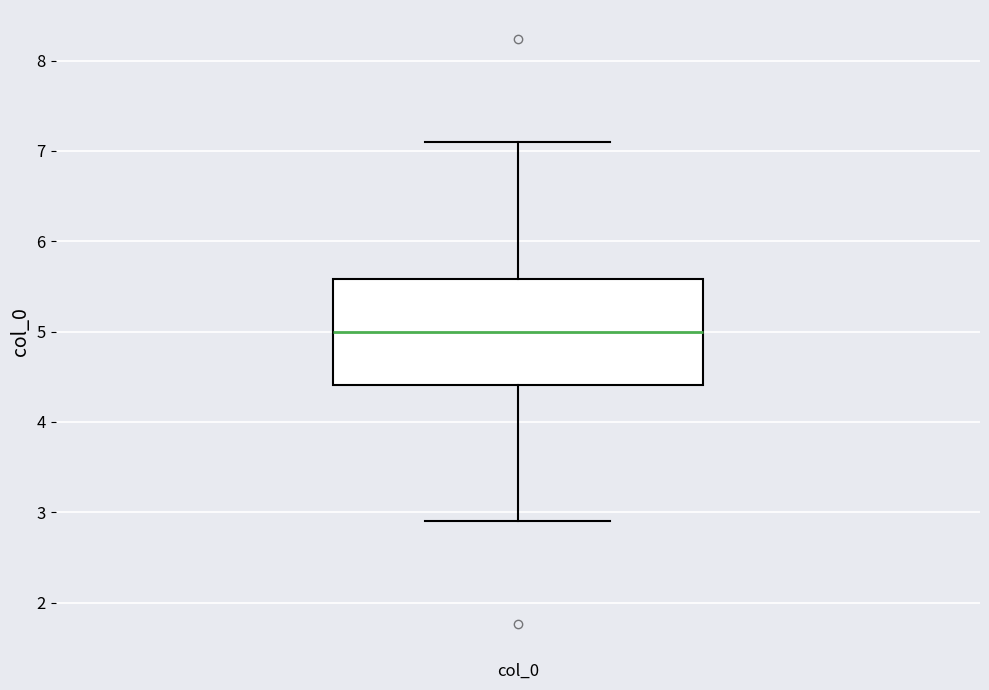

Read this box plot against the y-axis: the position of the median line, the range covered by the box, and the ends of both whiskers. The values are not printed on the chart, so give them approximately, as read against the axis.

median 5.0, box 4.4 to 5.6, whiskers 2.9 to 7.1